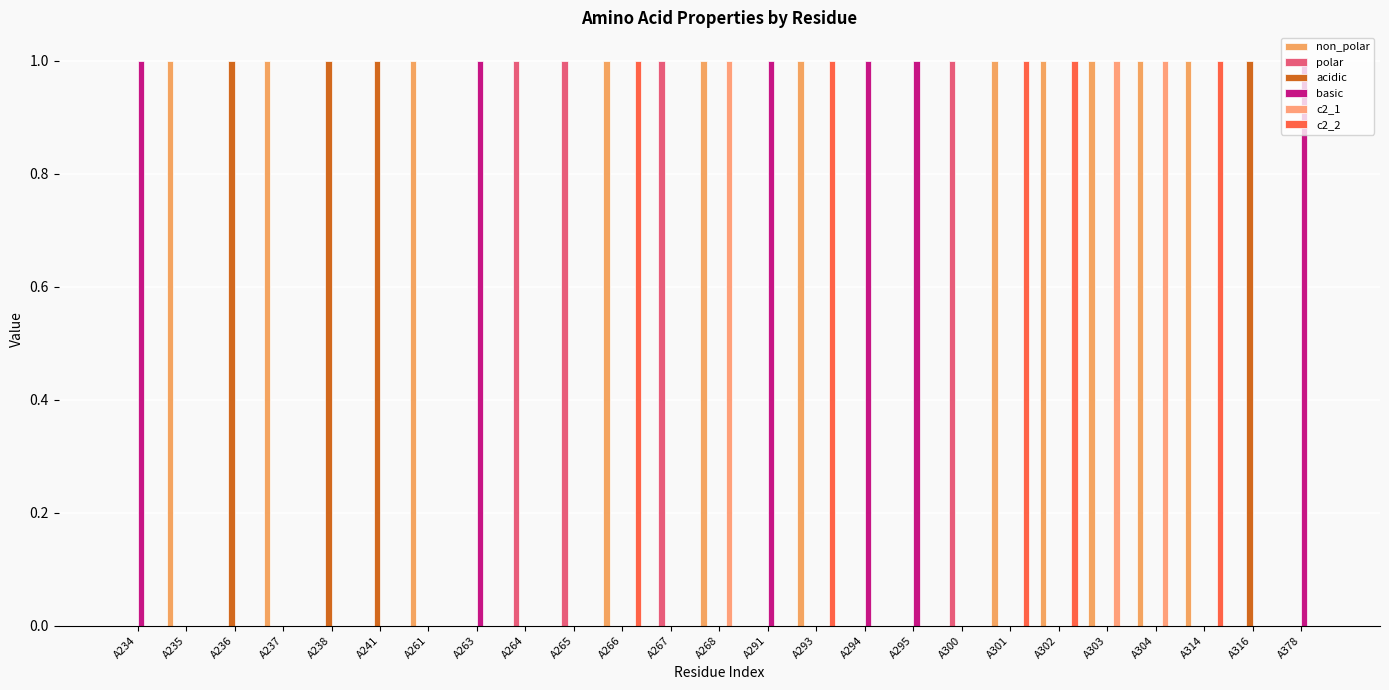

How many data points does each series have?

25